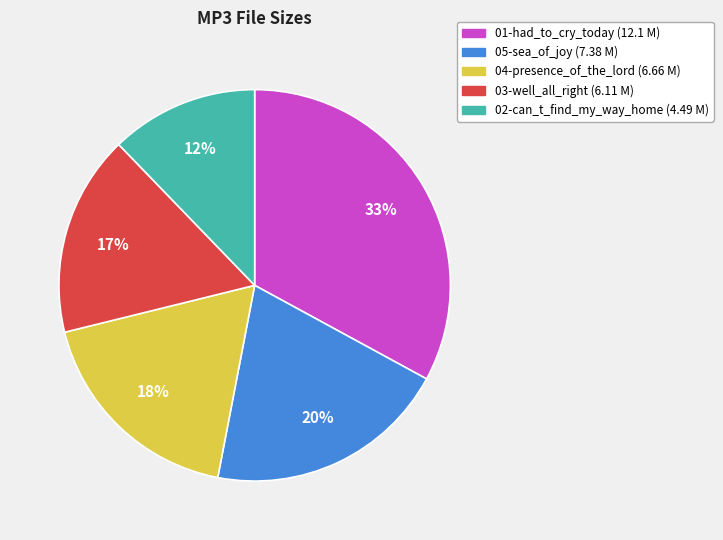

Rank the categories by value from lowest to highest.

02-can_t_find_my_way_home, 03-well_all_right, 04-presence_of_the_lord, 05-sea_of_joy, 01-had_to_cry_today